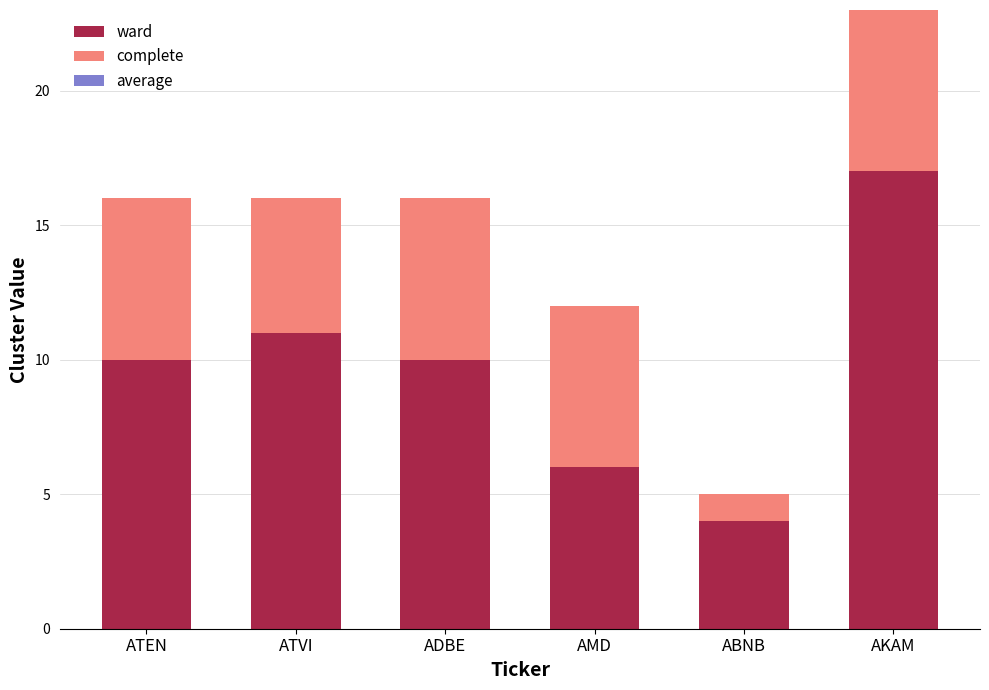

How many bars are there in total?

6